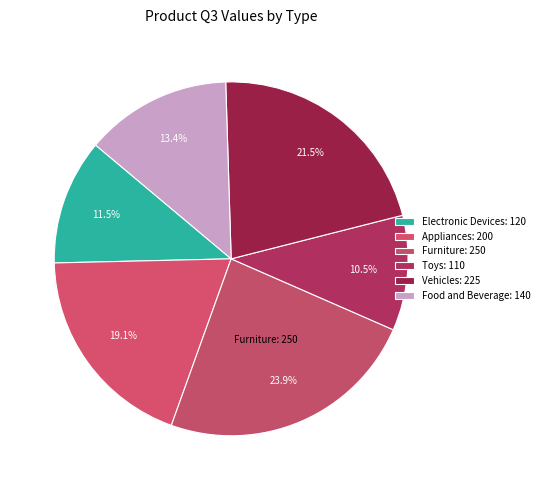

True or false: Vehicles accounts for 7% of the total.

False